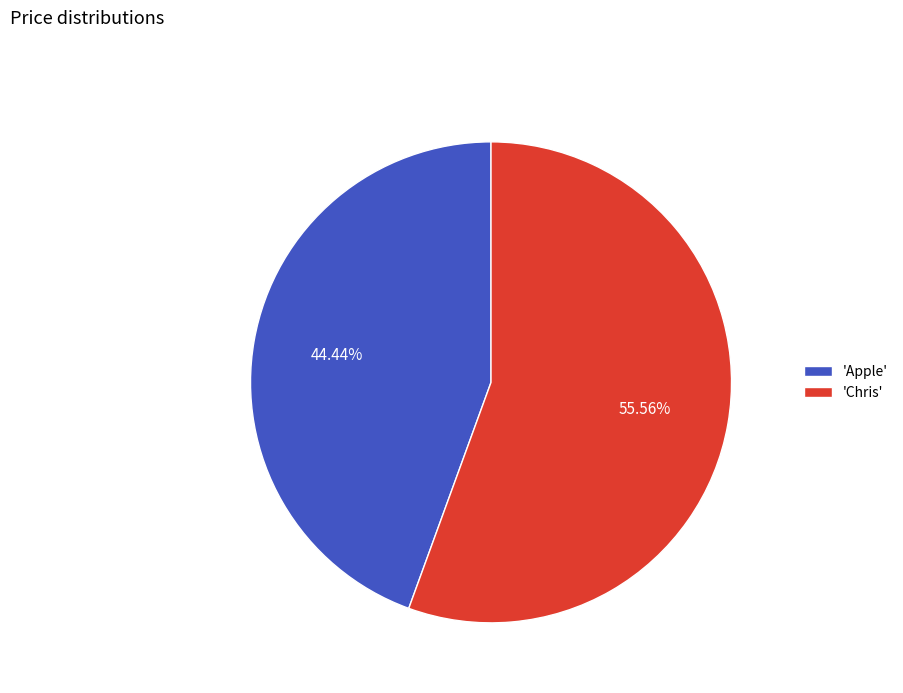

Which category has the smallest portion of the pie?

'Apple'